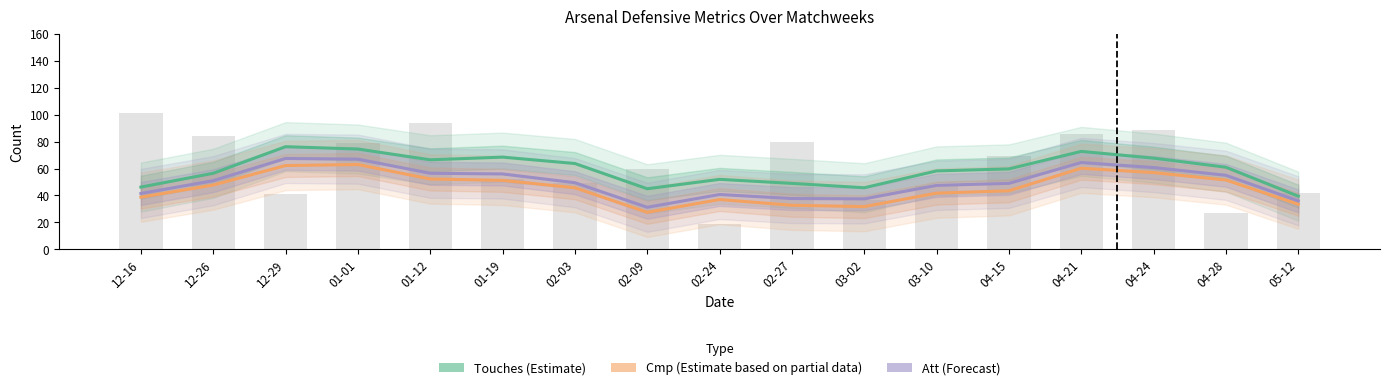

What are all the series names shown in the legend?

Touches (Estimate), Cmp (Estimate based on partial data), Att (Forecast)